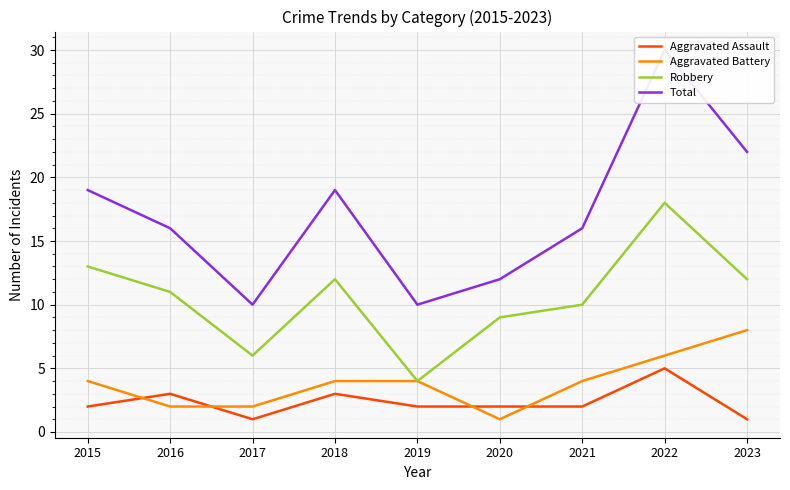

The value of Aggravated Assault at 2019 is 1. True or false?

False